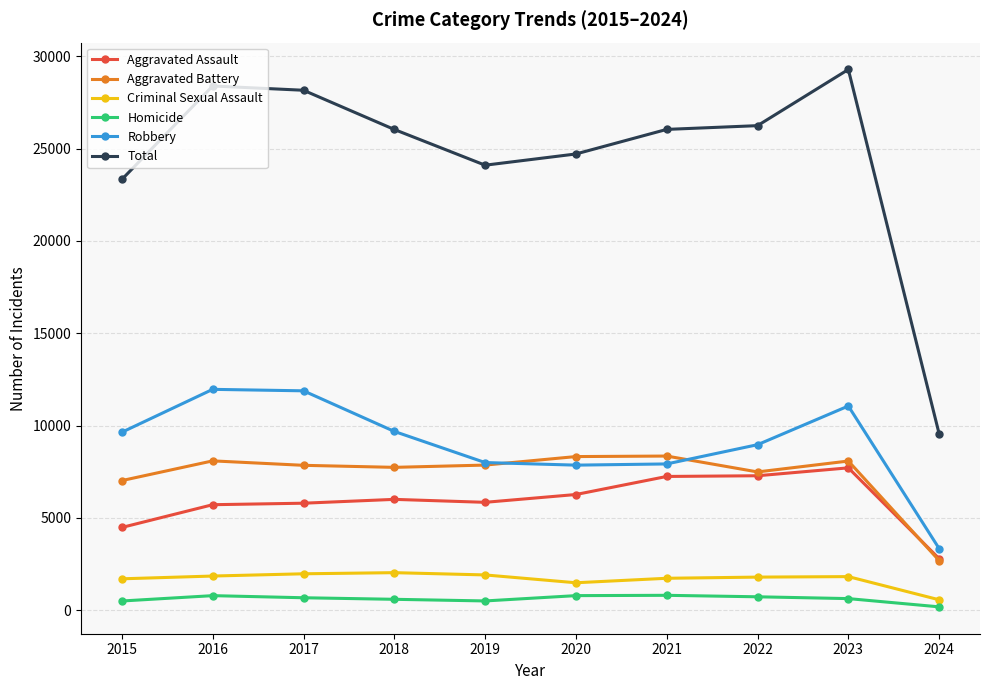

True or false: Total has a value of 28392 at 2016.

True